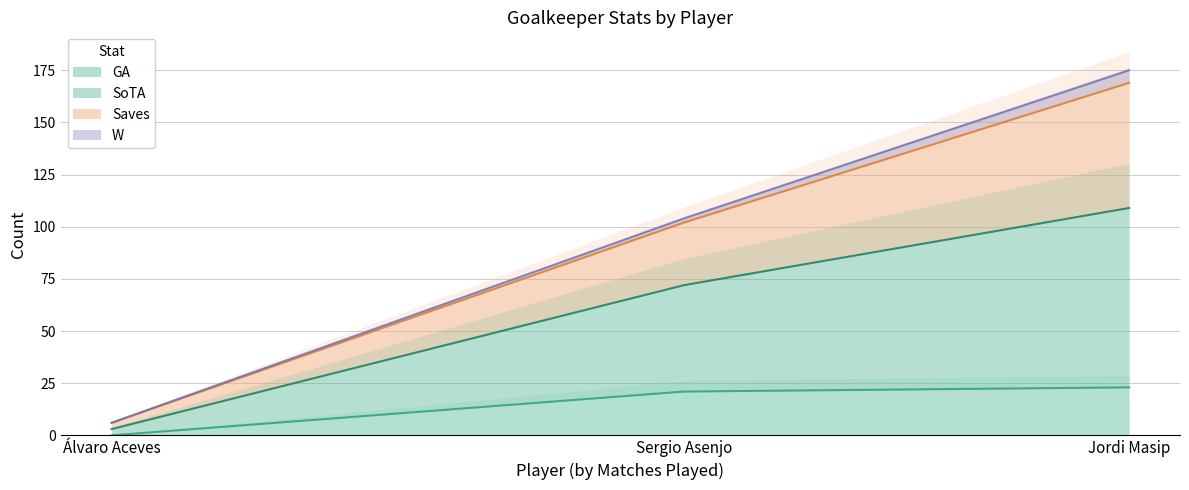

At which label does GA reach its minimum?

Álvaro Aceves